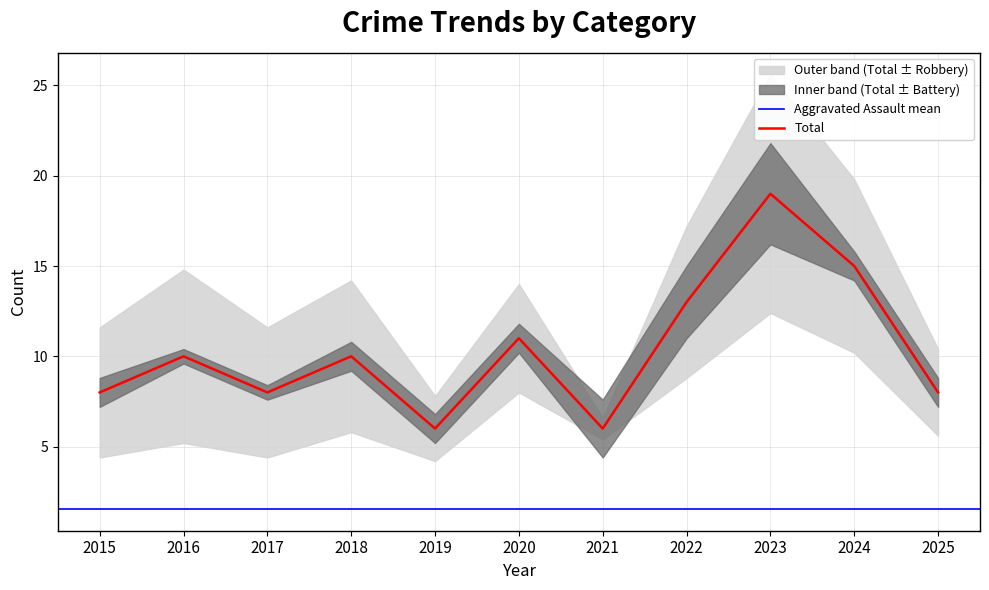

True or false: Robbery and Total intersect in this chart.

False